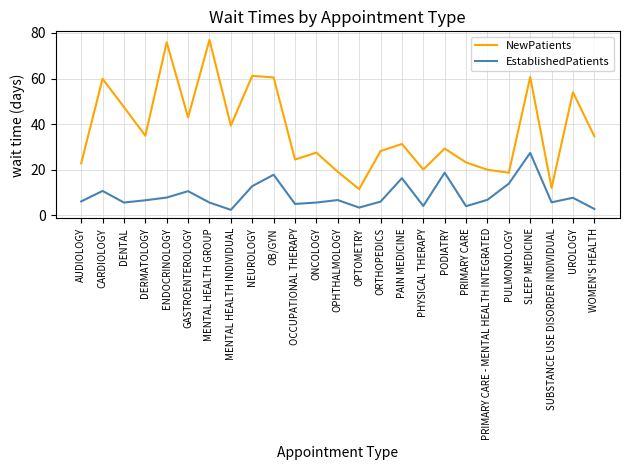

What is the difference between the EstablishedPatients values at AUDIOLOGY and CARDIOLOGY?

4.6